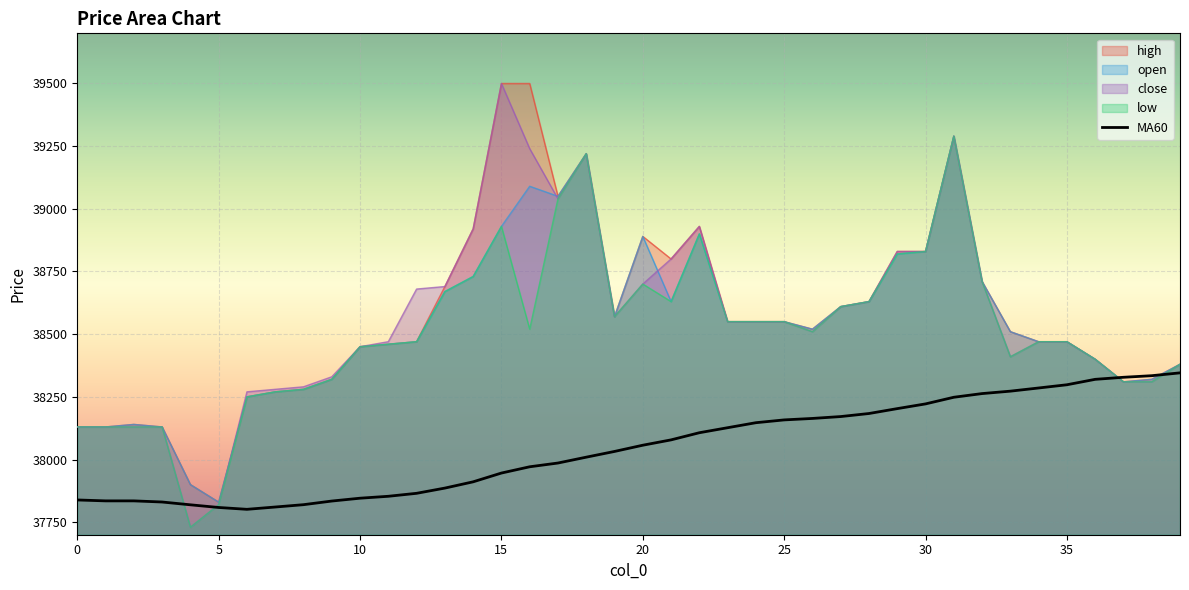

What is the greatest value displayed?

39500.0